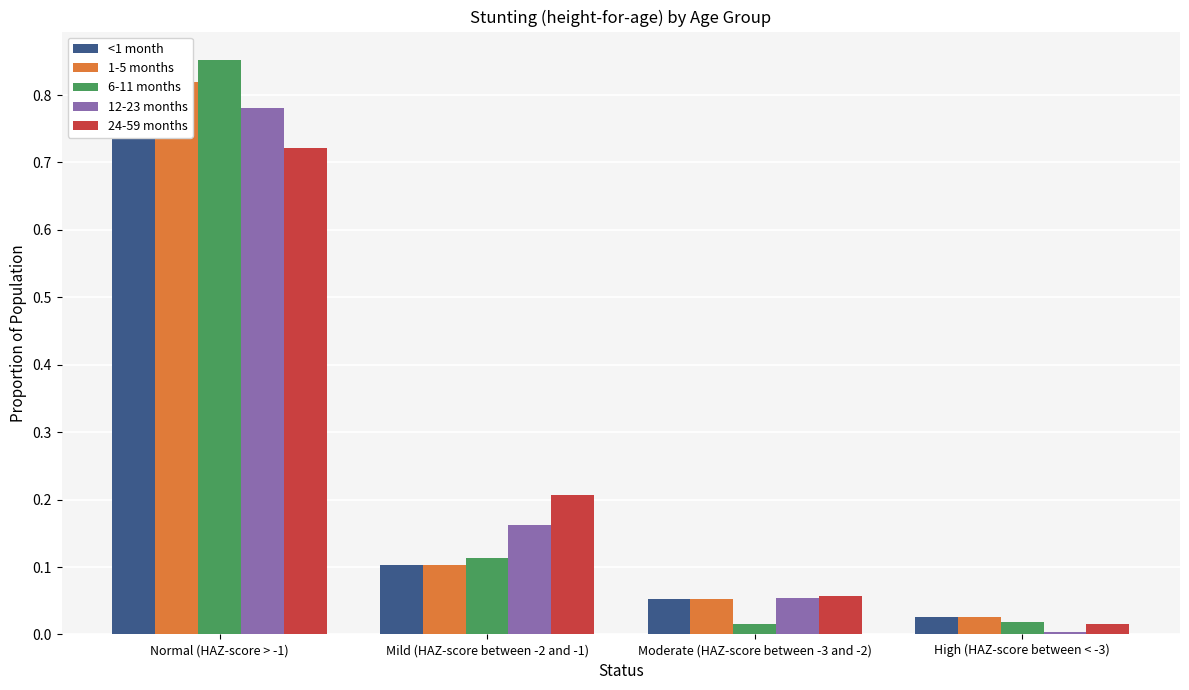

What is the difference between the maximum and minimum values in the <1 month series?

0.8